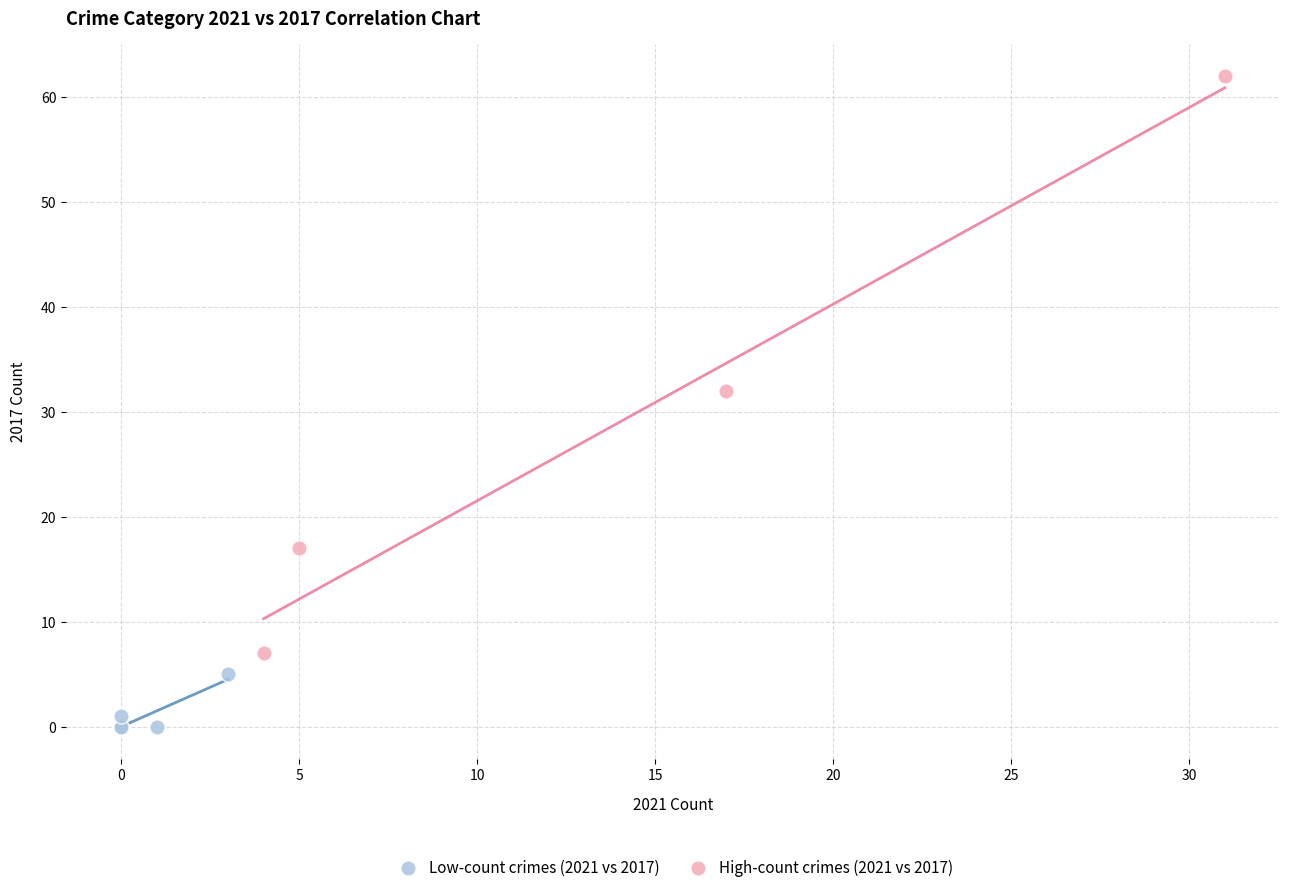

What are all the series names shown in the legend?

Low-count crimes (2021 vs 2017), High-count crimes (2021 vs 2017)